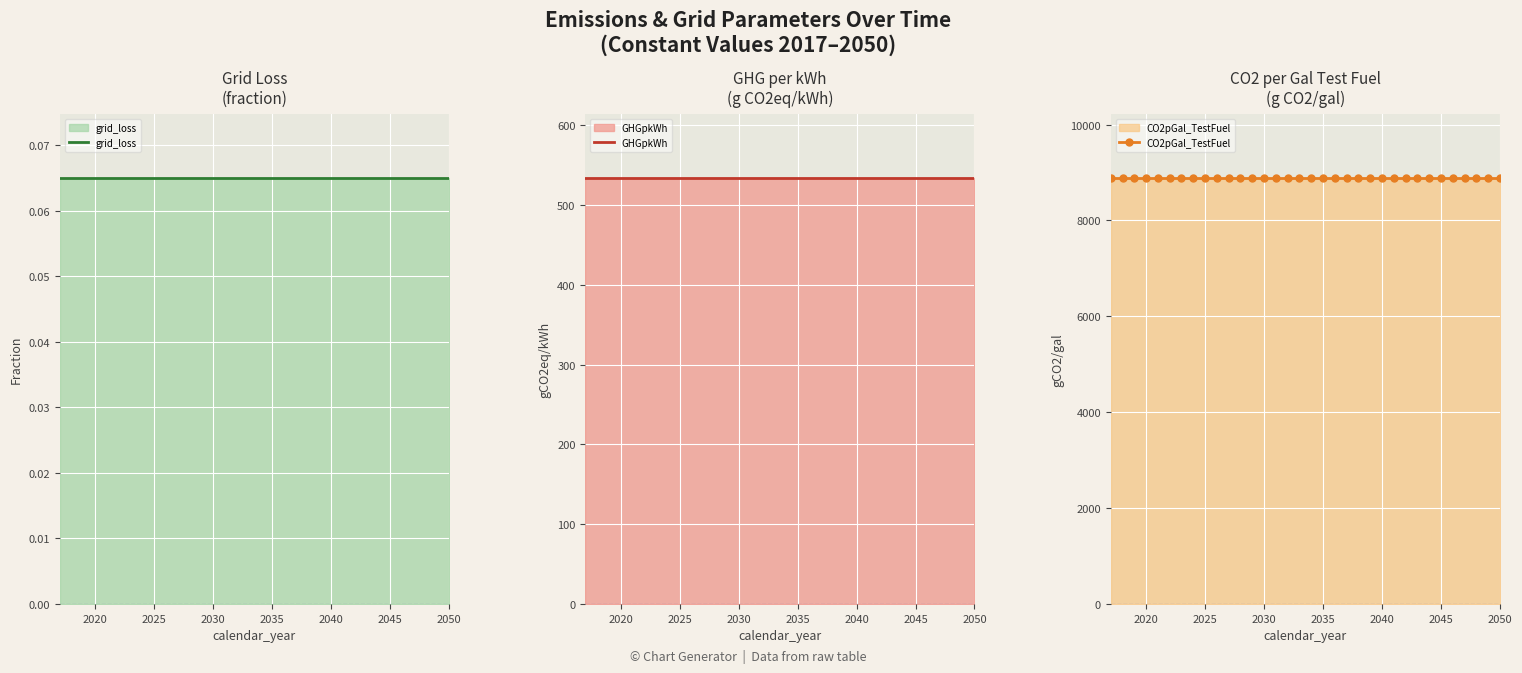

At how many categories does at least one series exceed 2327?

34